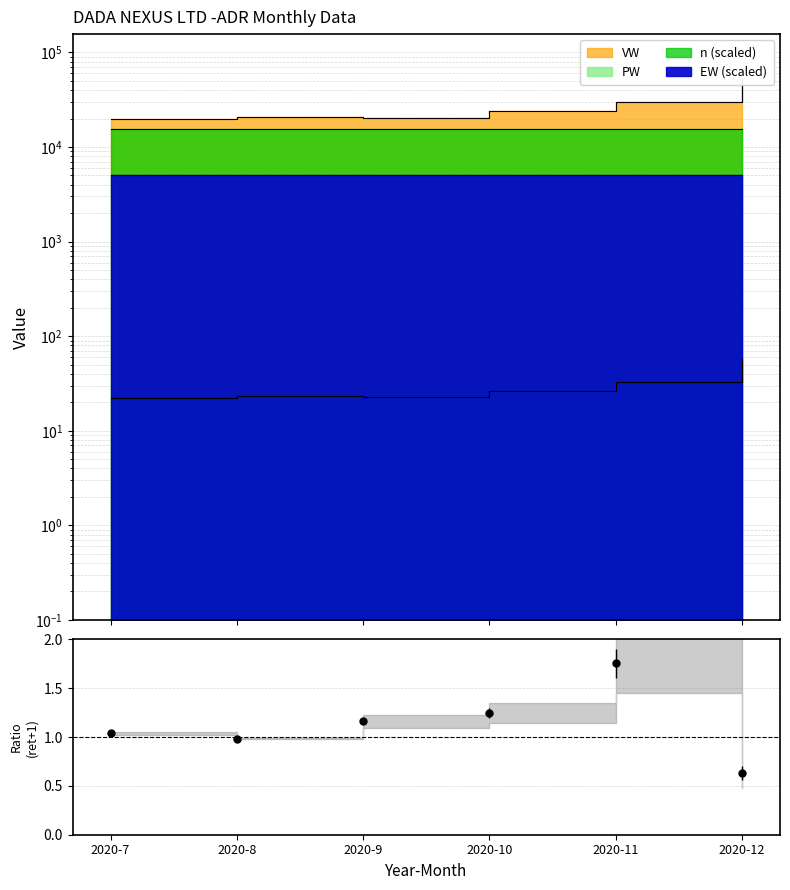

List the labels in order of PW value, largest first.

2020-12, 2020-11, 2020-10, 2020-8, 2020-9, 2020-7